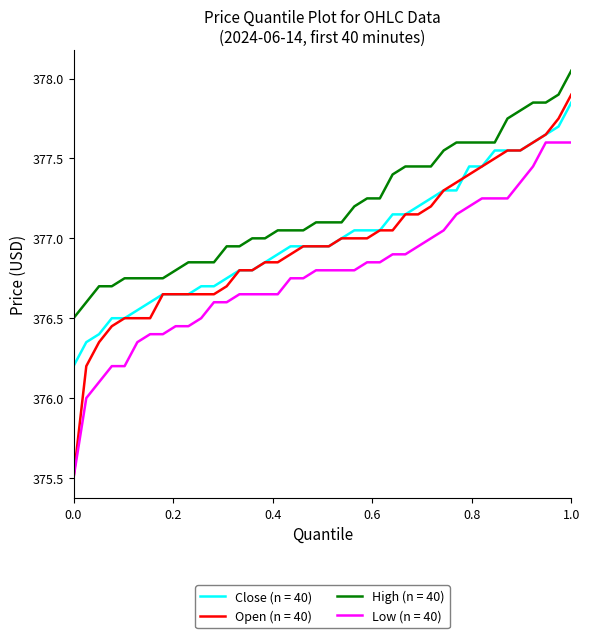

What is the smallest value displayed?

375.5